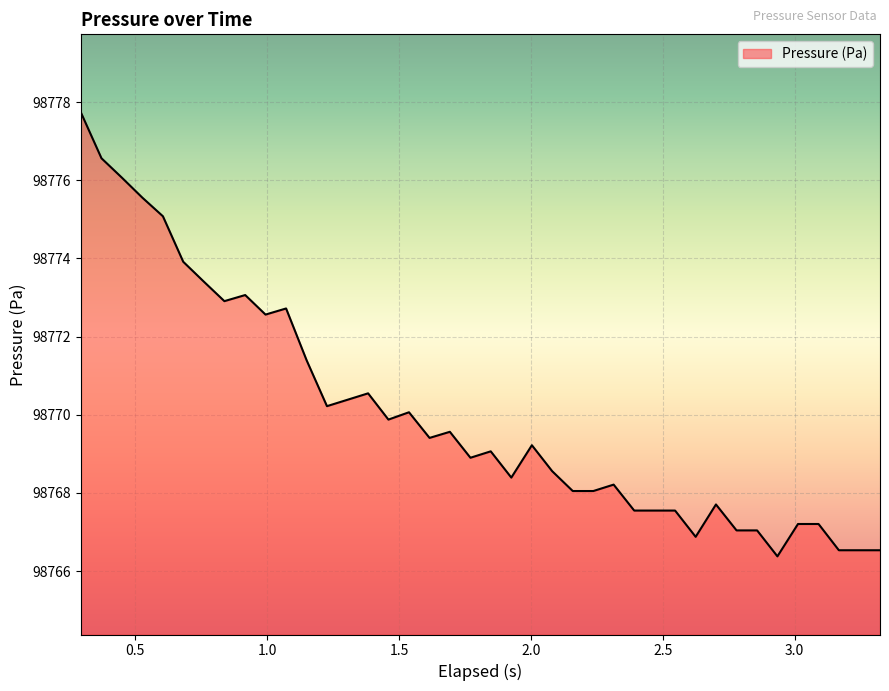

What is the difference between the maximum and minimum values?

11.4